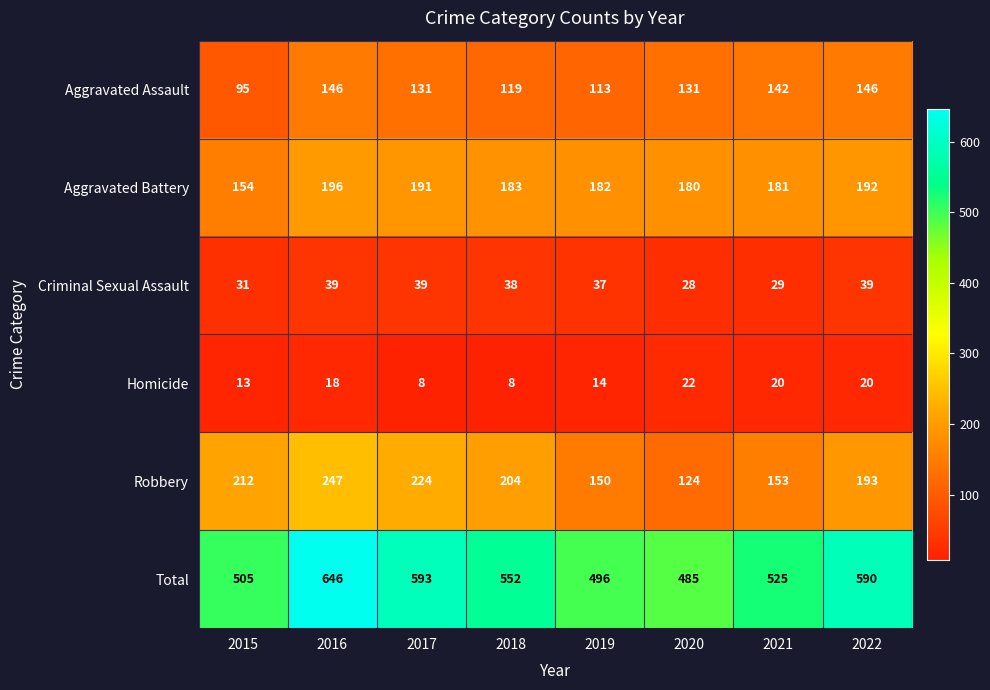

What is the difference between the highest and lowest values at 2022?

570